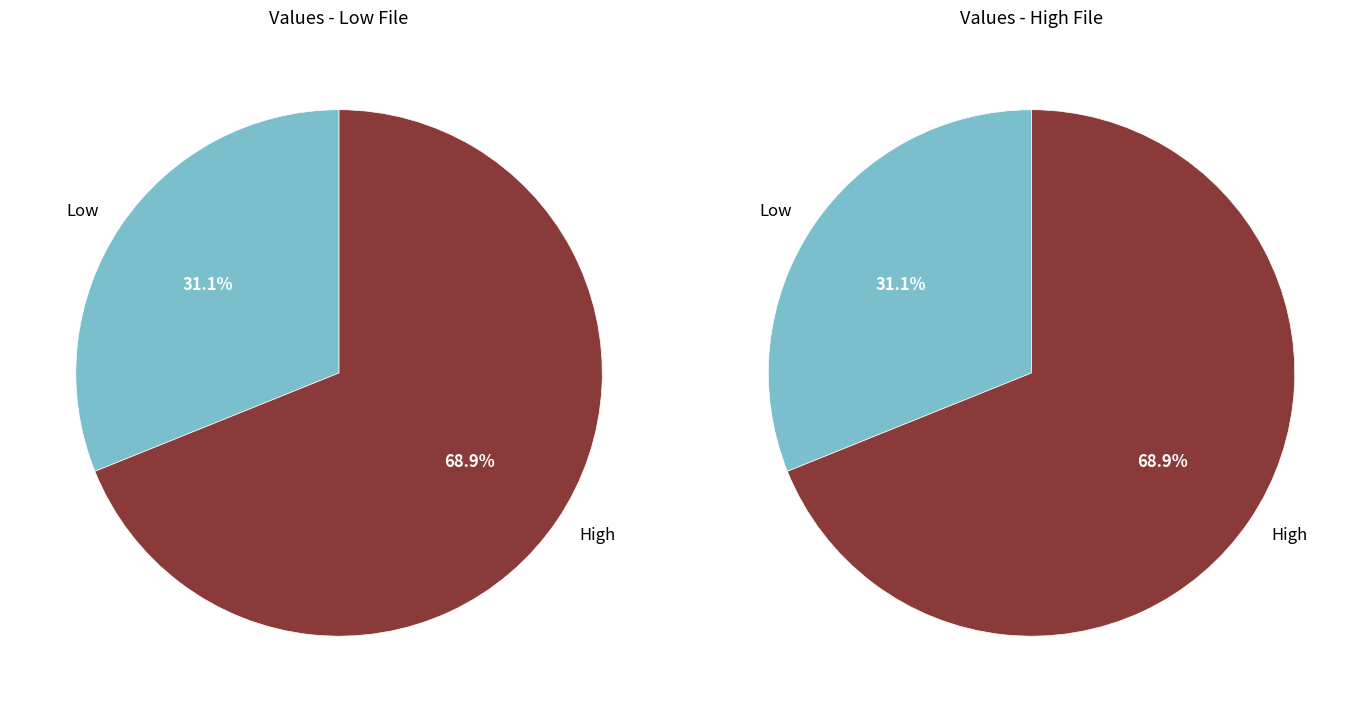

Which slice is the smallest?

Low